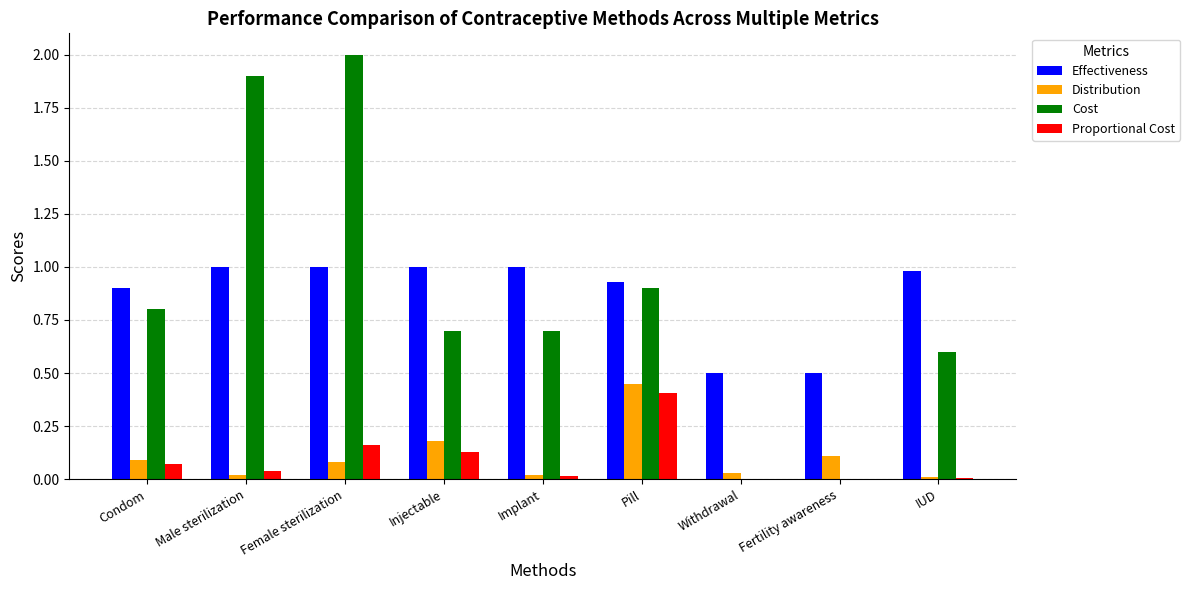

Which label corresponds to the largest value in the chart?

Female sterilization